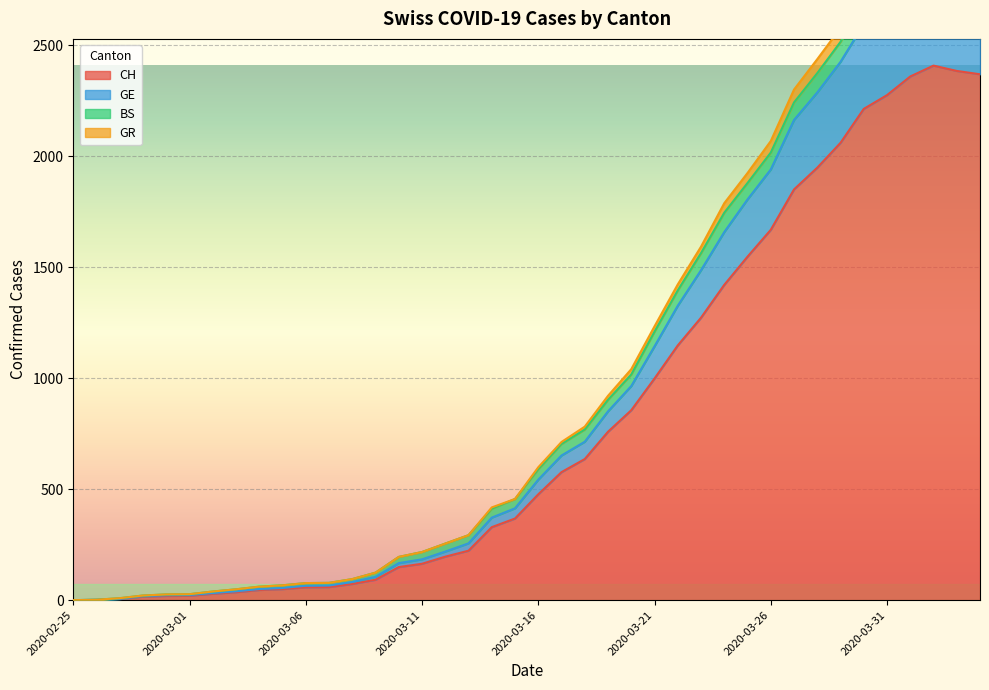

What is the highest value of the CH series?

2409